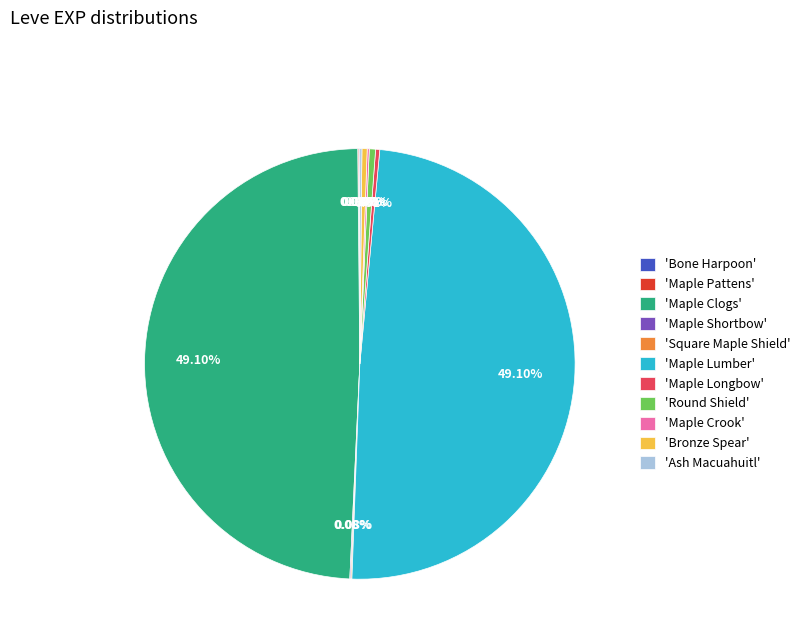

Is there a majority slice in this chart?

No